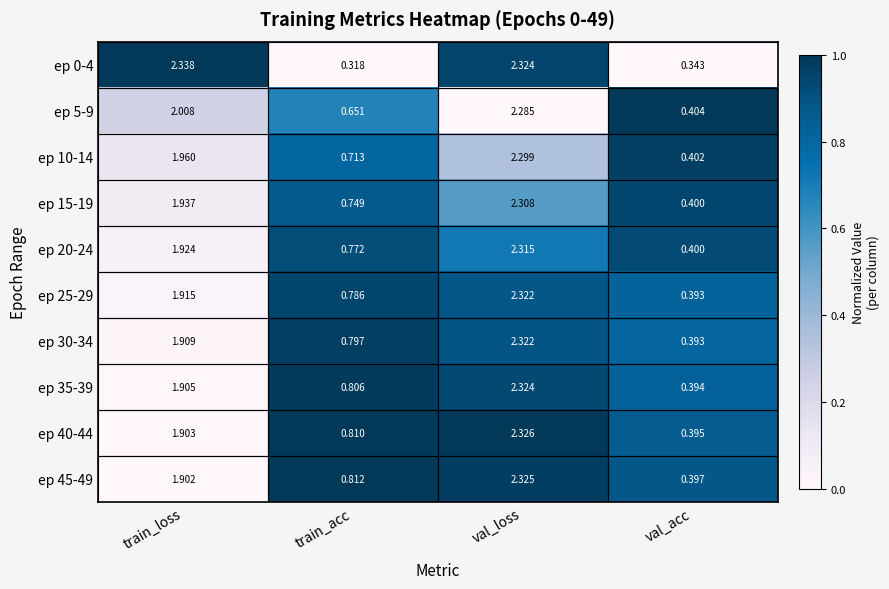

How many data points does each series have?

4